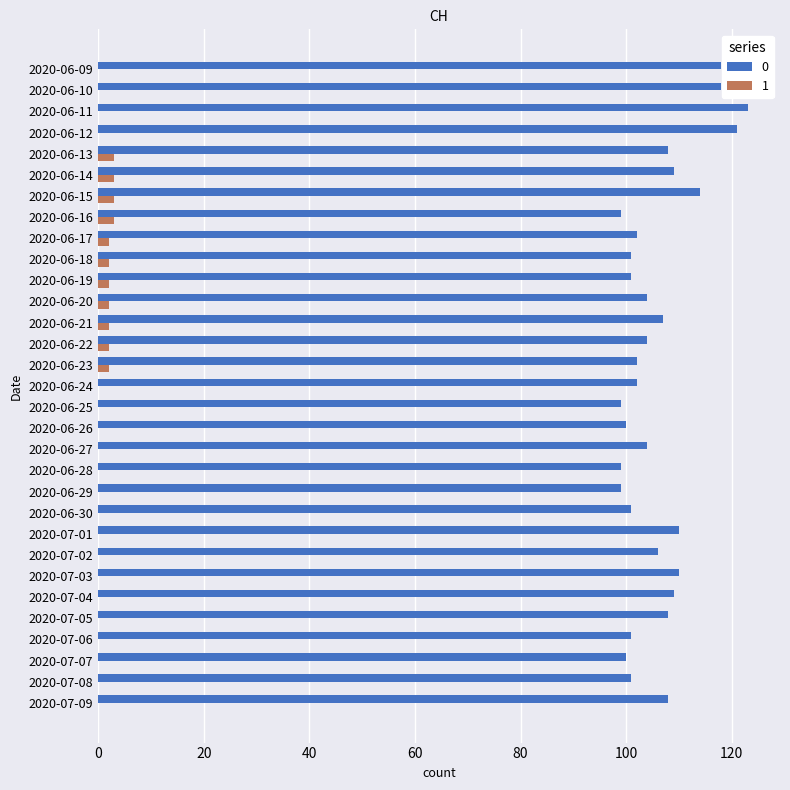

What is the total value across all series at 2020-07-06?

101